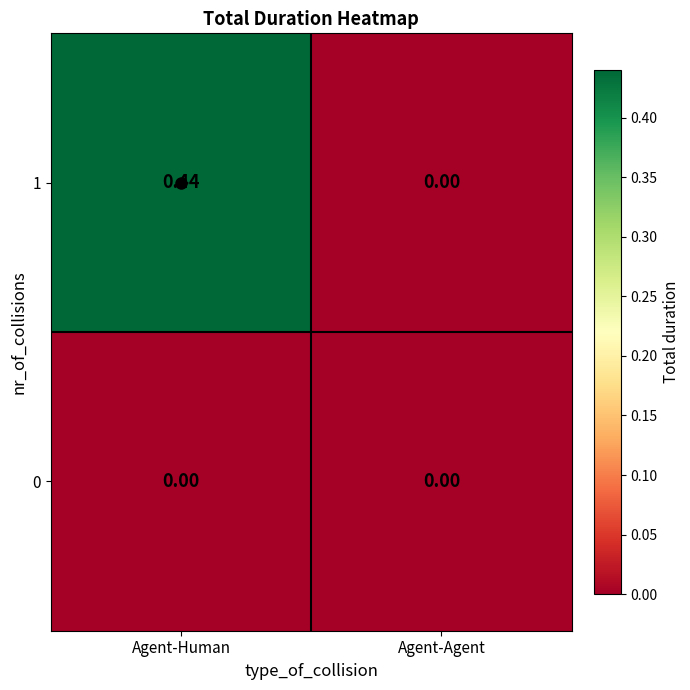

Rank the series by their maximum value, from highest to lowest.

1, 0